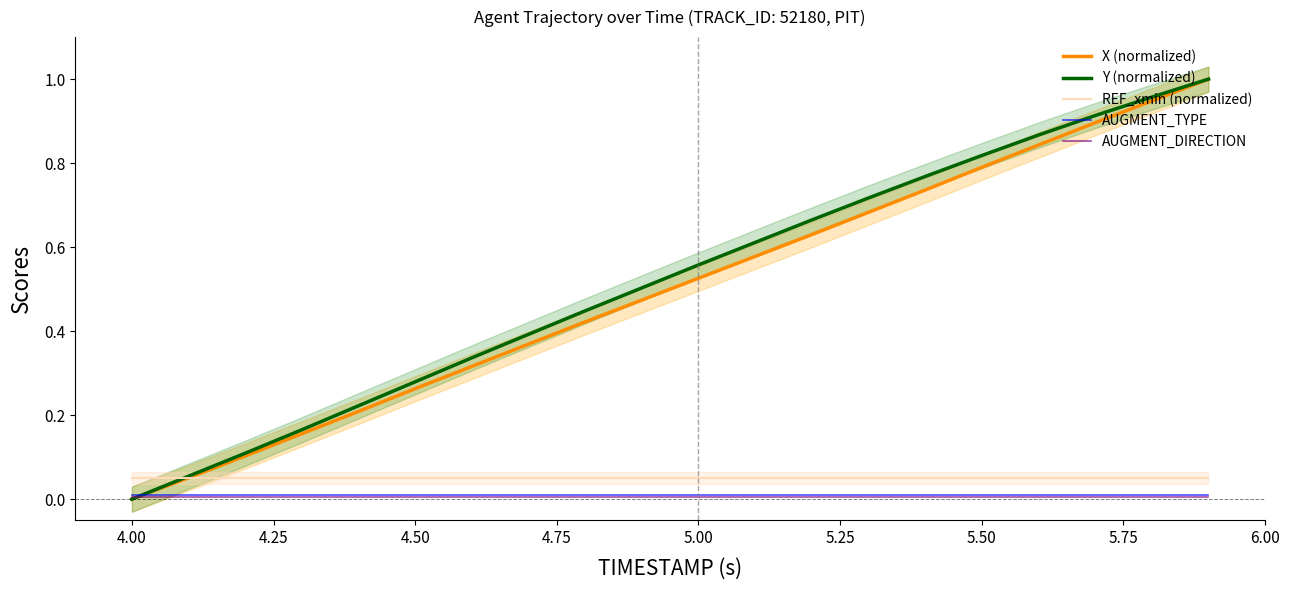

The X (normalized) series shows 1.0 at 5.50. True or false?

False